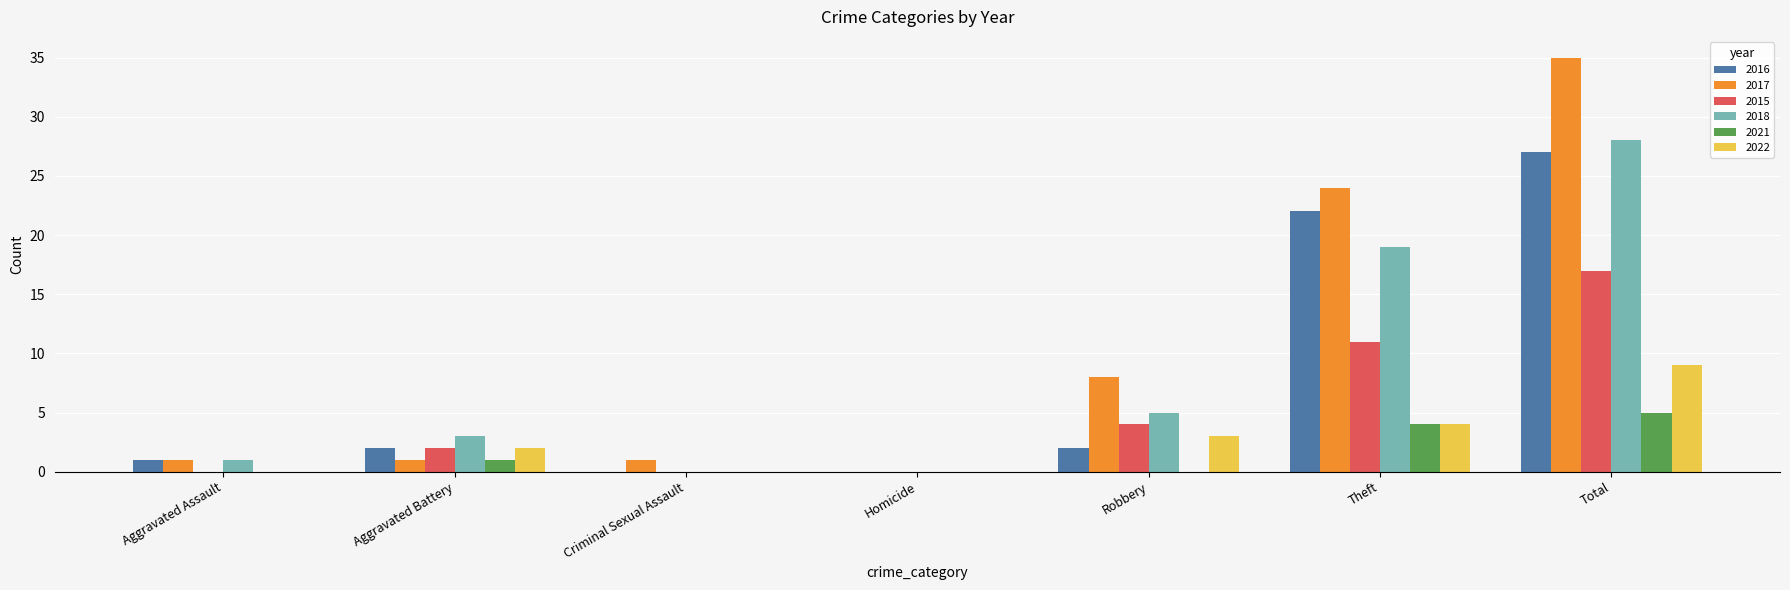

Between Theft and Total, which series saw the biggest shift?

2017